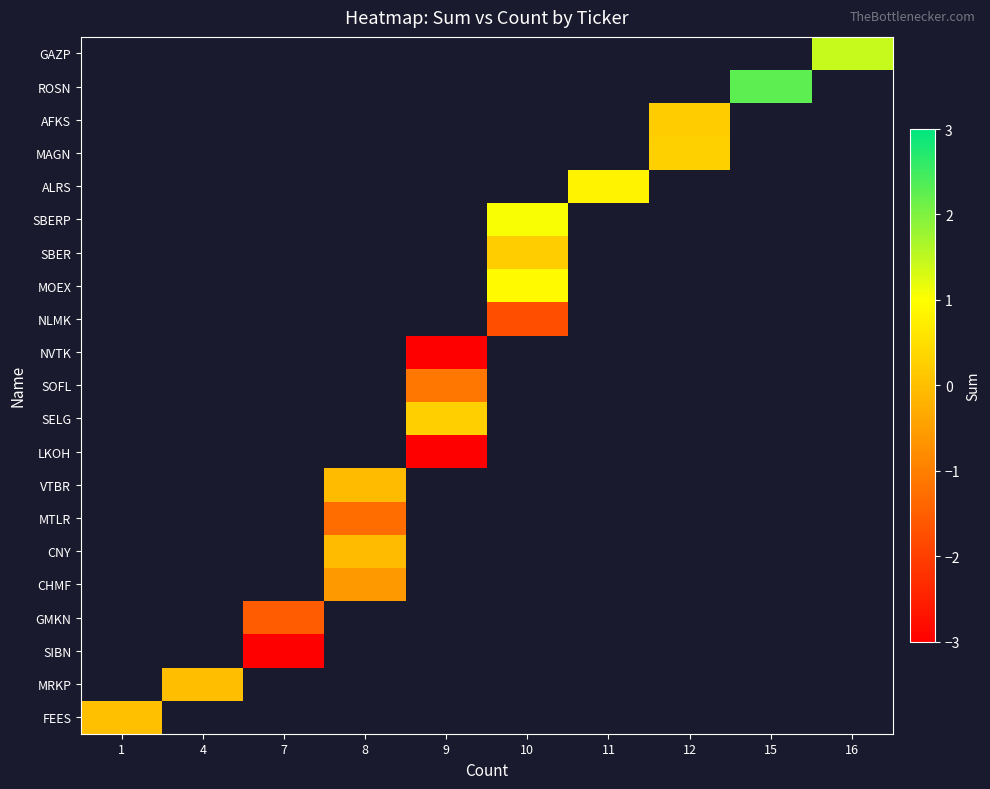

What is the greatest value displayed?

2.2